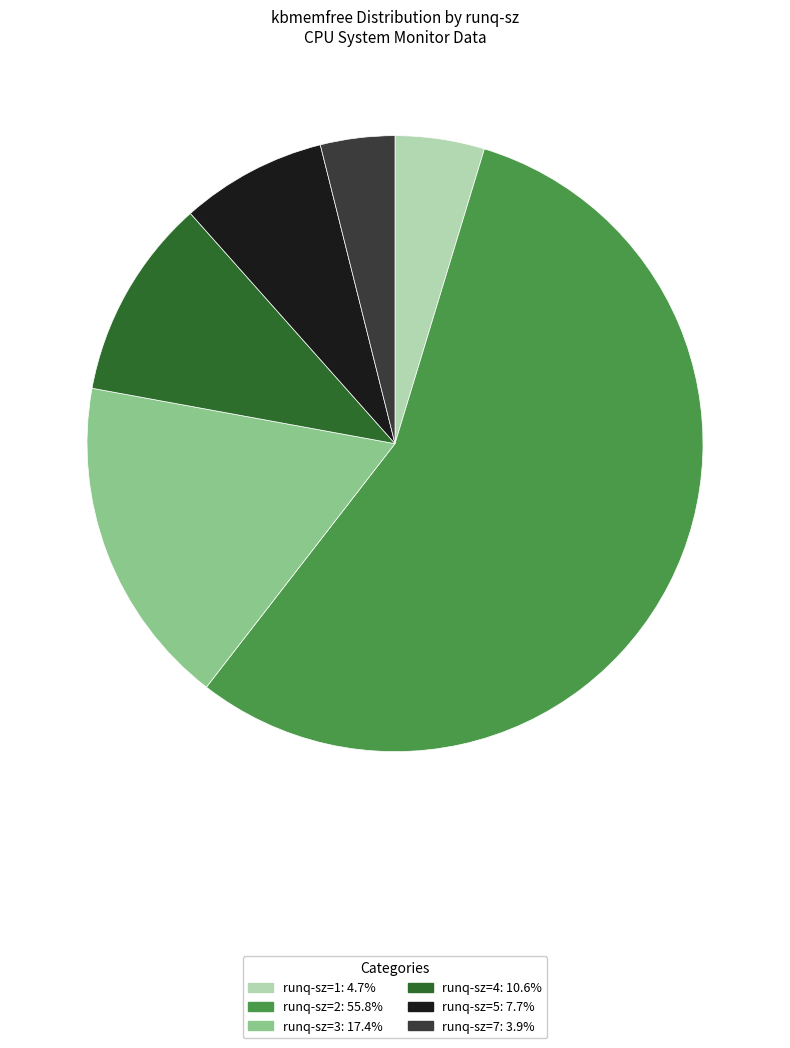

How many slices are in this pie chart?

6